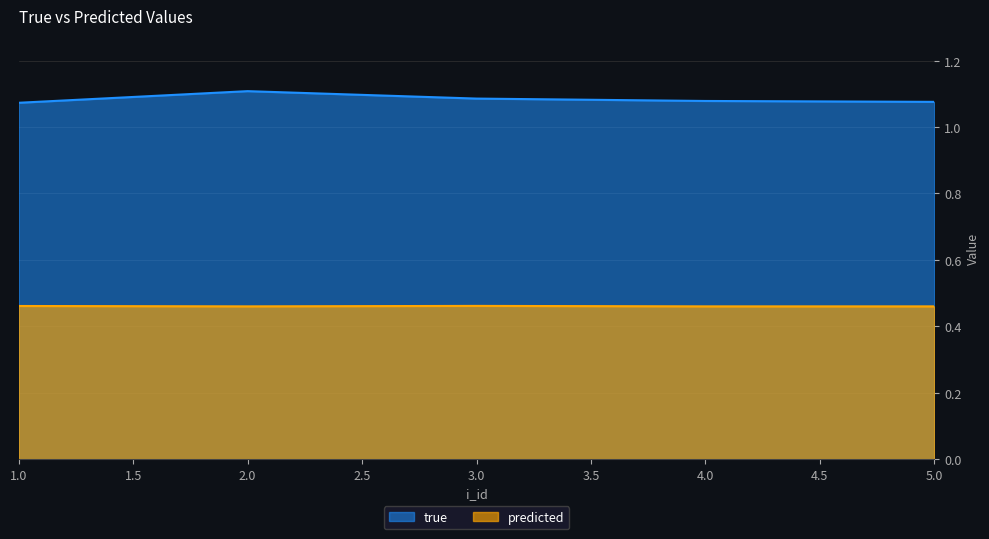

What is the value of the predicted point at the 3rd from the left?

0.5